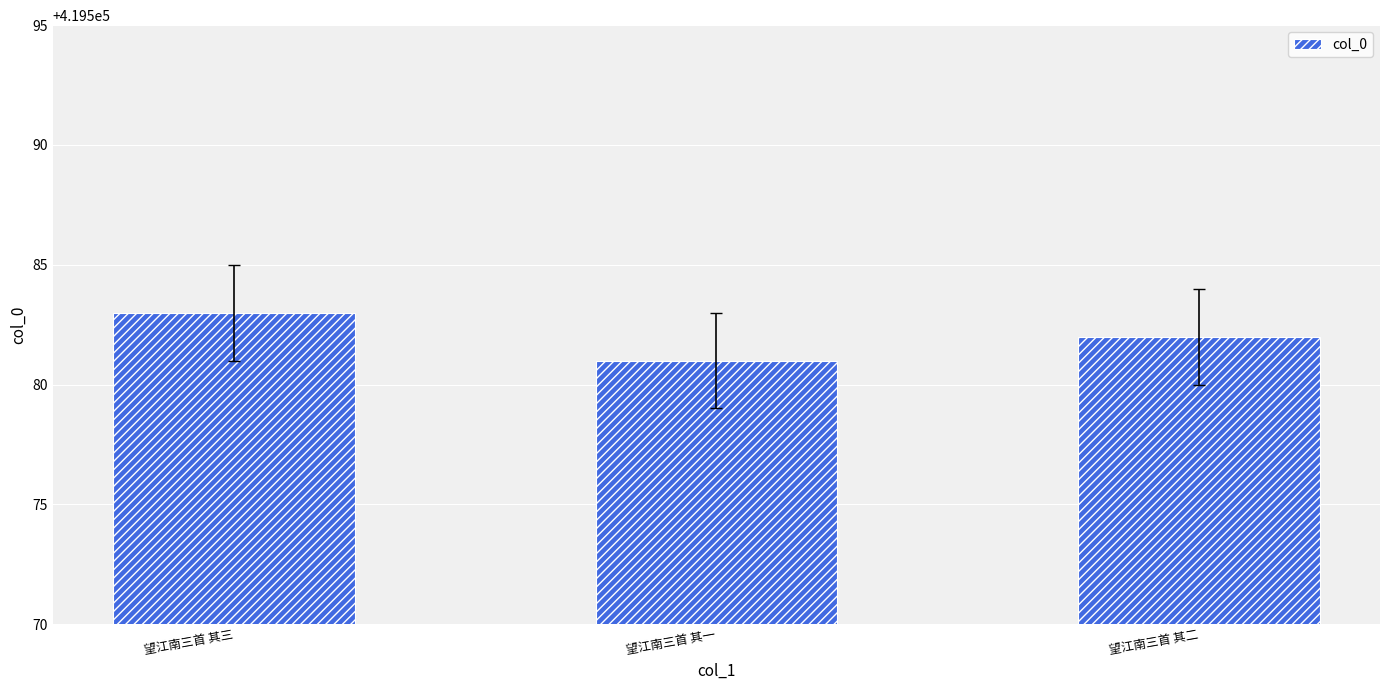

At which category does the chart reach its peak across all series?

望江南三首 其三